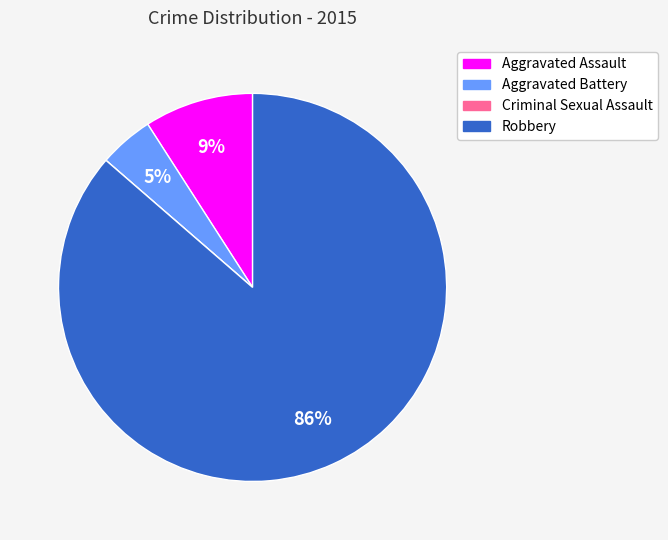

Is it true that Robbery is 99% of the pie?

False